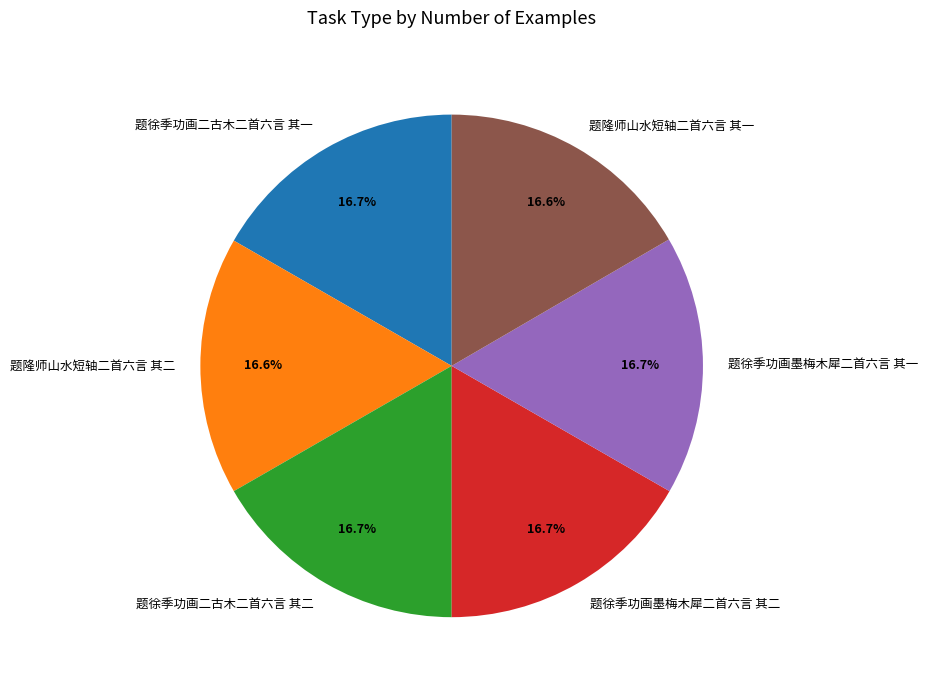

Is there any slice that represents more than half of the pie?

No